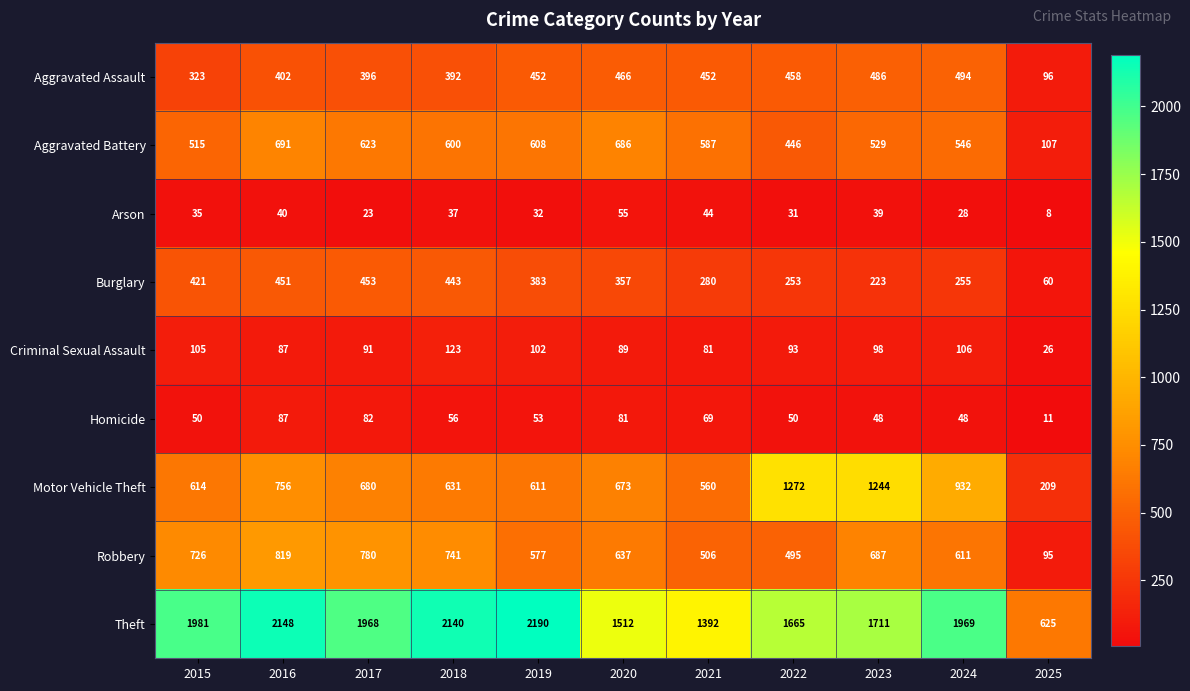

At which category is the sum across all series the highest?

2016